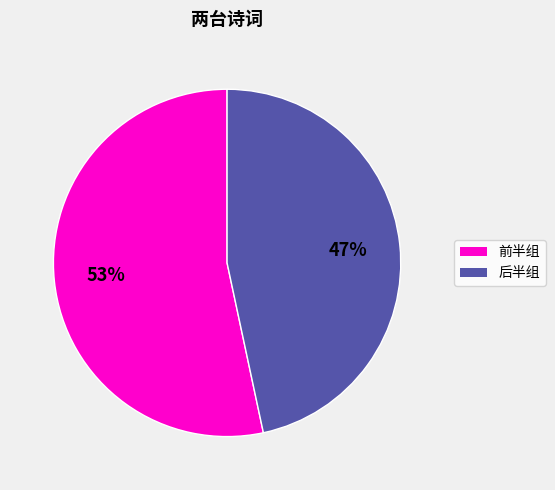

Is there a majority slice in this chart?

Yes